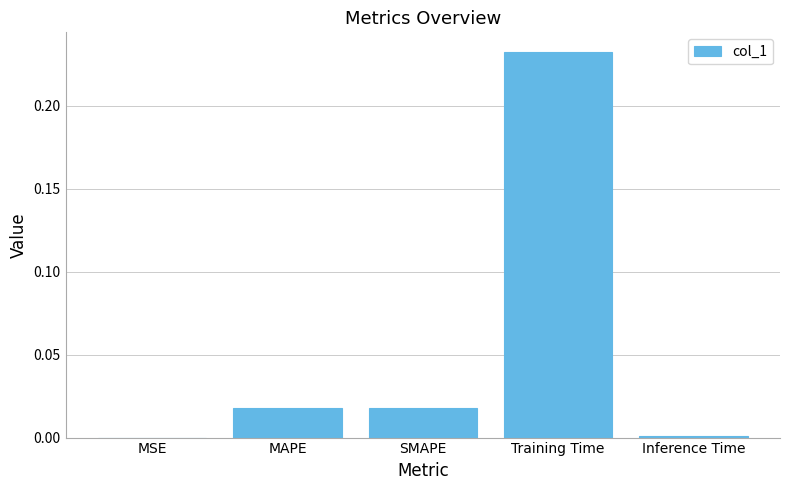

At which category does the chart reach its peak across all series?

Training Time